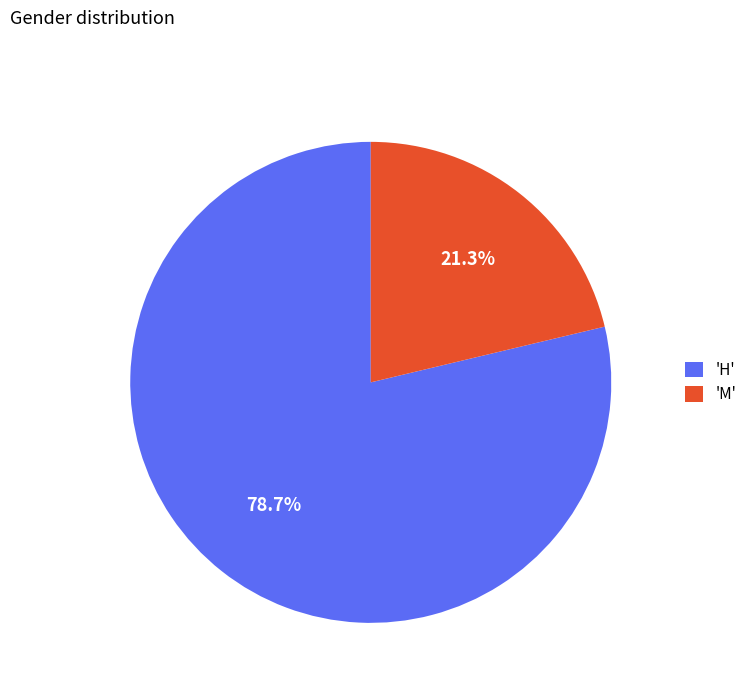

How many slices are in this pie chart?

2